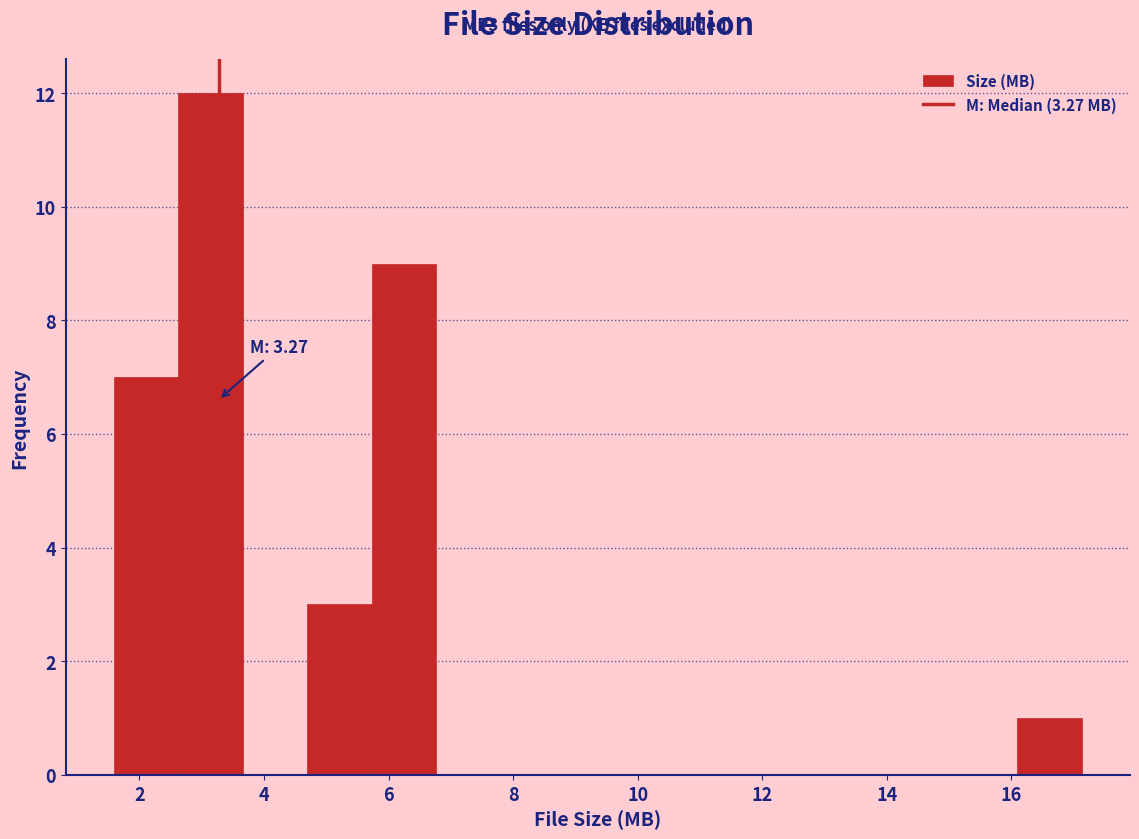

Which range on the x-axis has the tallest bar?

2.6 to 3.6